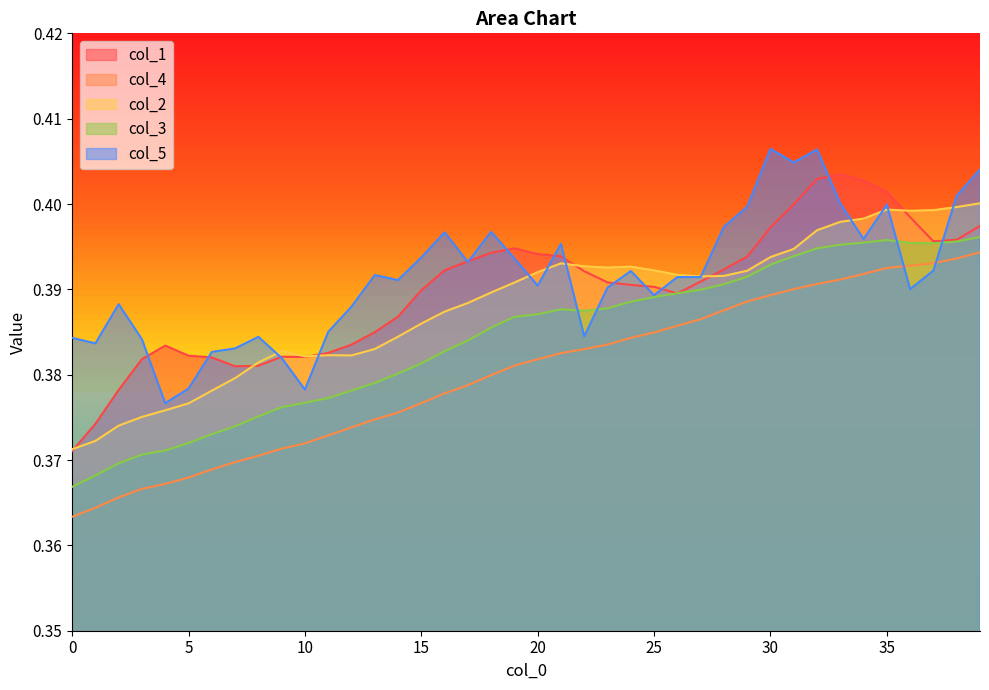

At which category is the sum across all series the highest?

39